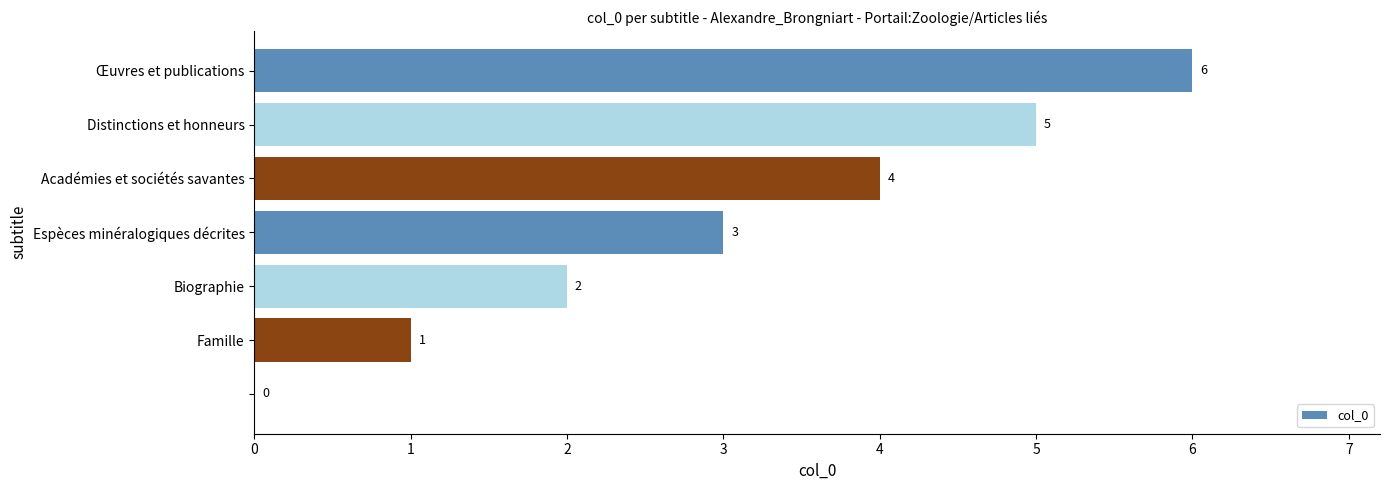

Are the bars horizontal?

Yes